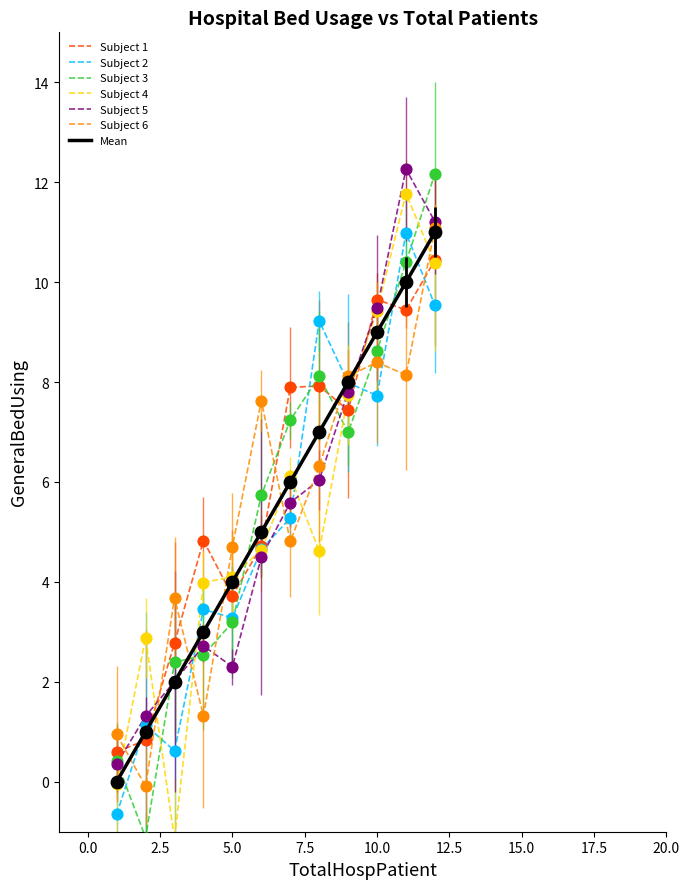

What are all the series names shown in the legend?

Subject 1, Subject 2, Subject 3, Subject 4, Subject 5, Subject 6, Mean